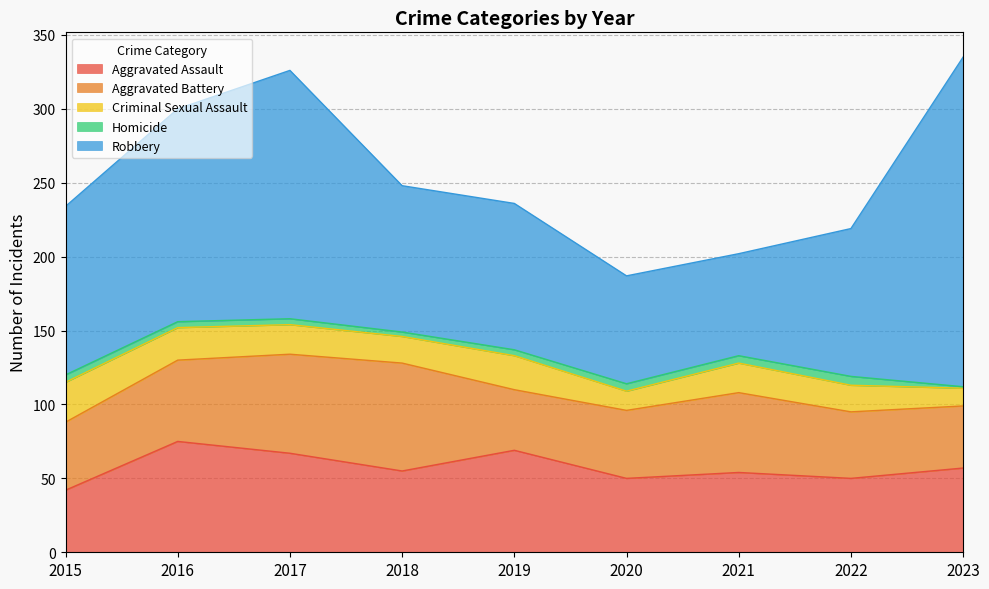

What is the value of the Aggravated Assault point at the 5th from the left?

69